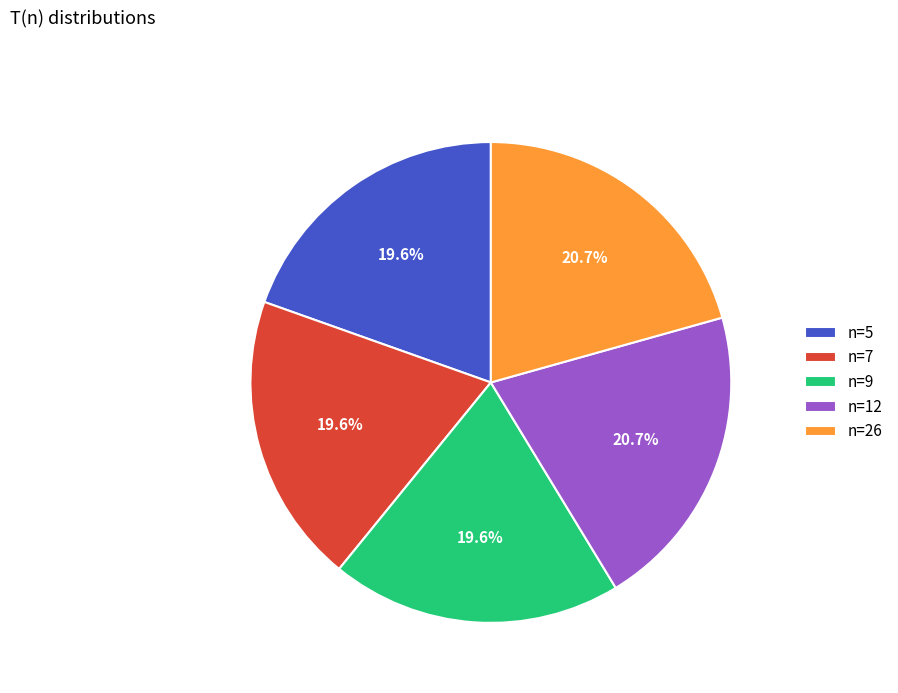

What is the ratio of the value at n=9 to the value at n=7?

1.0